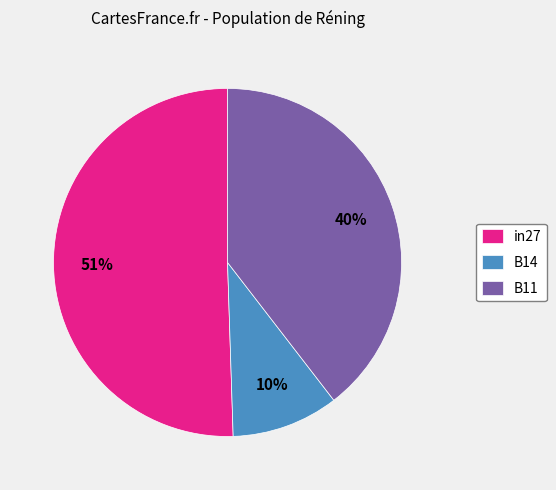

What percentage is the B11 slice, to the nearest percent?

40%